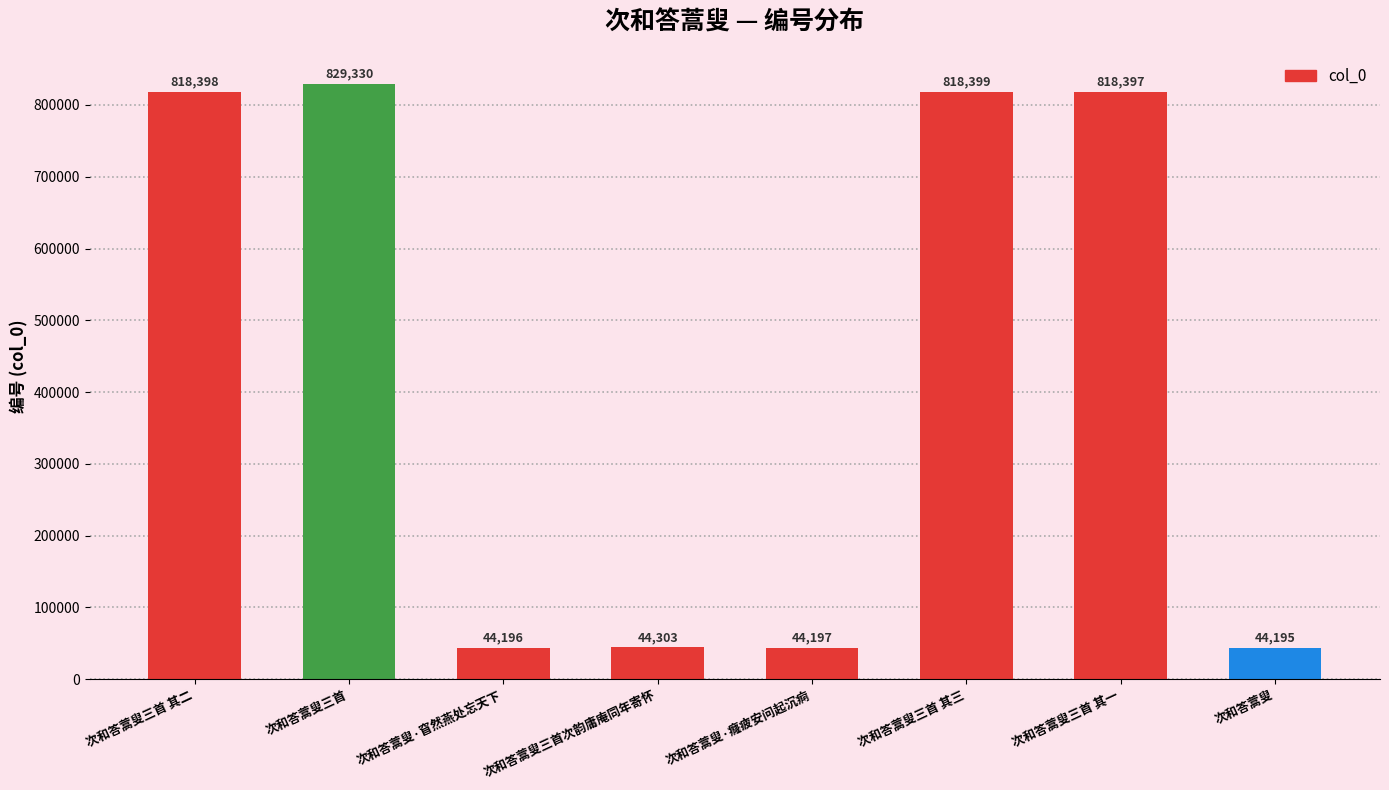

What is the change in value from 次和答蒿叟三首 其一 to 次和答蒿叟?

-774202